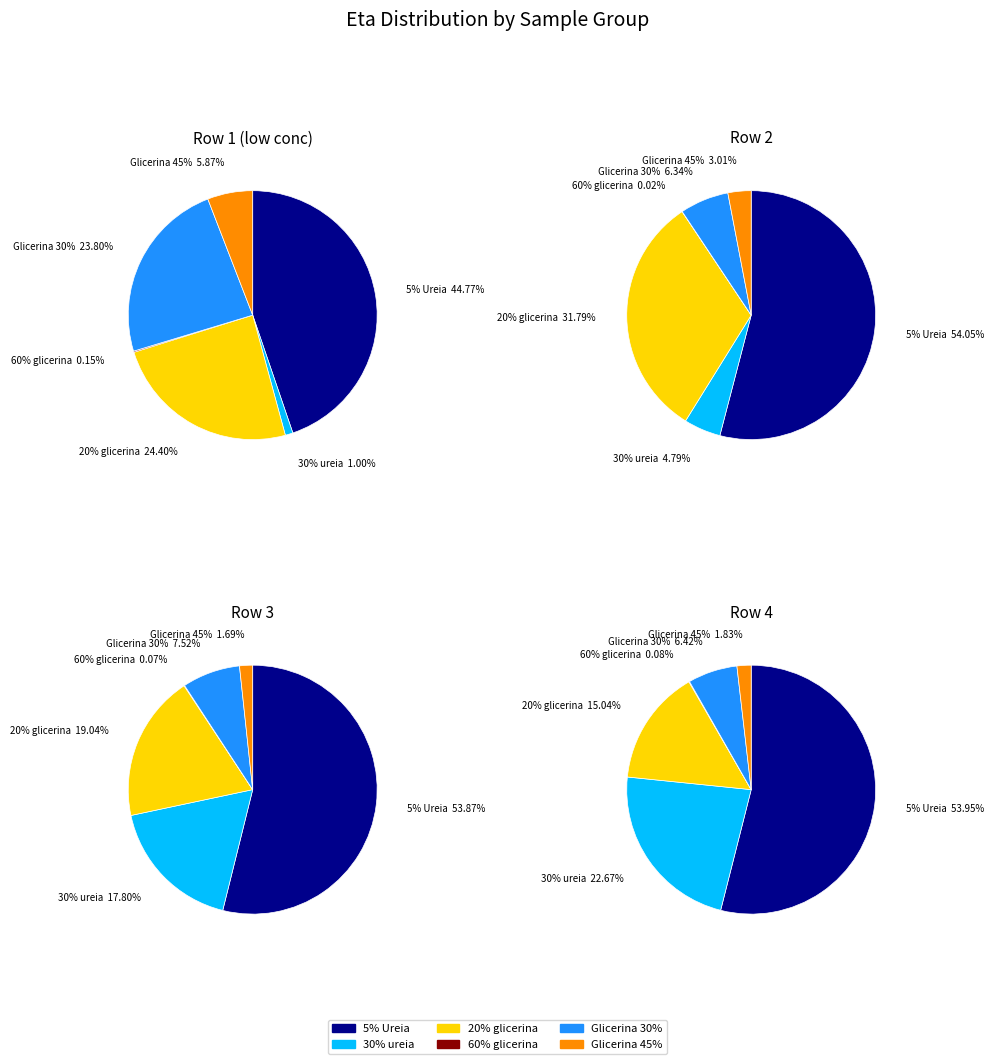

Is 20% glicerina the majority of the pie?

No